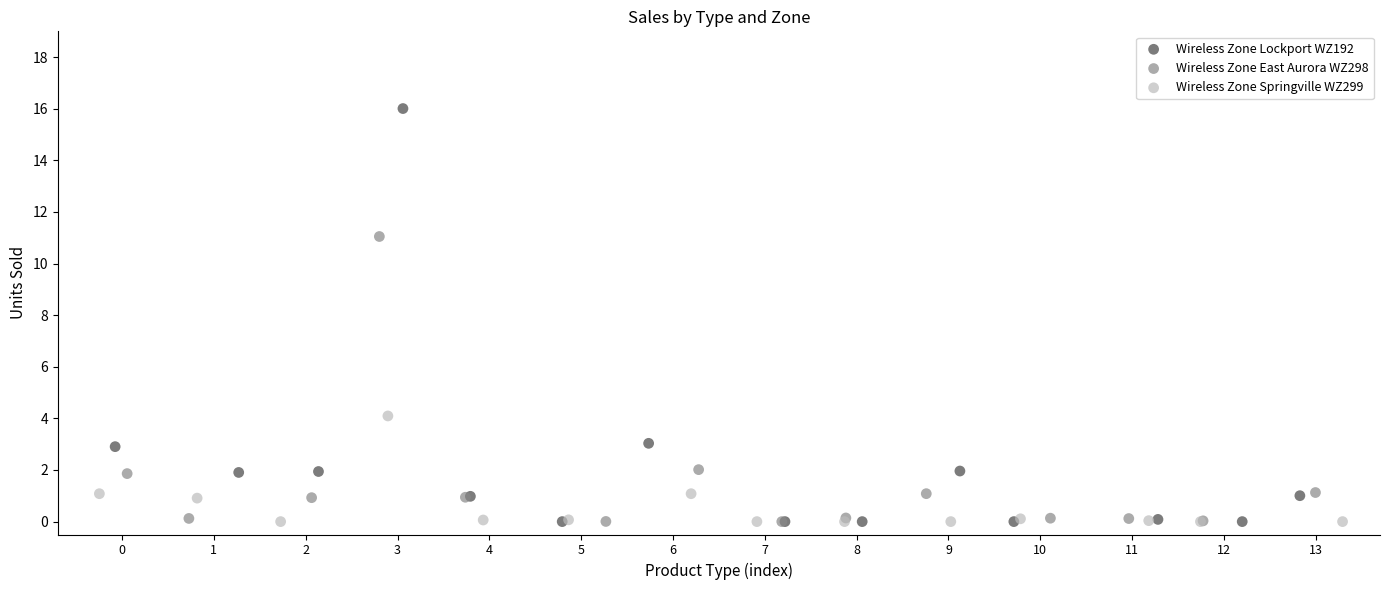

Which series contains the highest Y value?

Wireless Zone Lockport WZ192